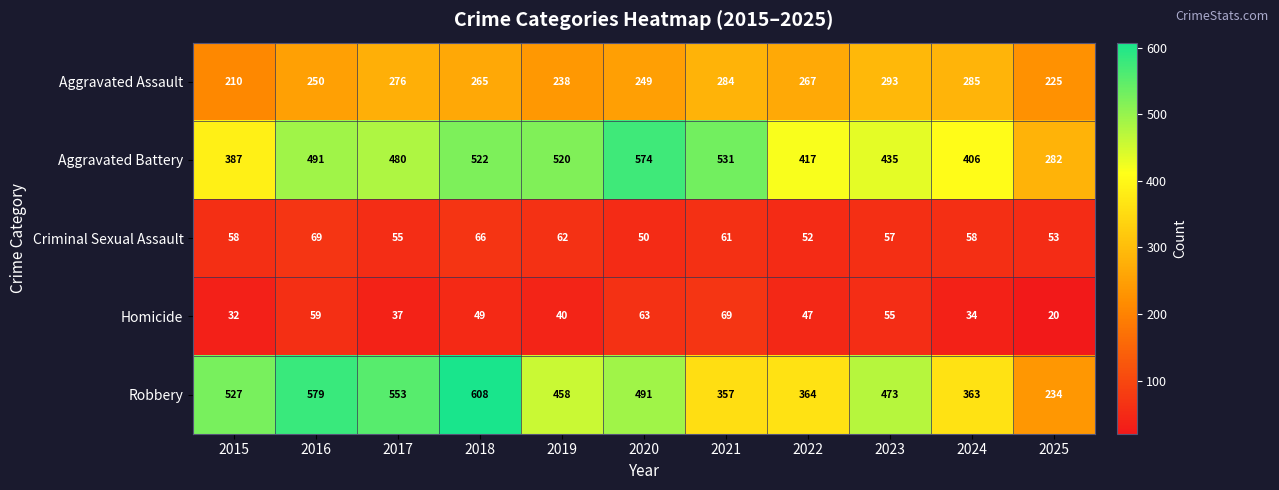

What is the difference between the maximum and second lowest values in the Aggravated Battery series?

187